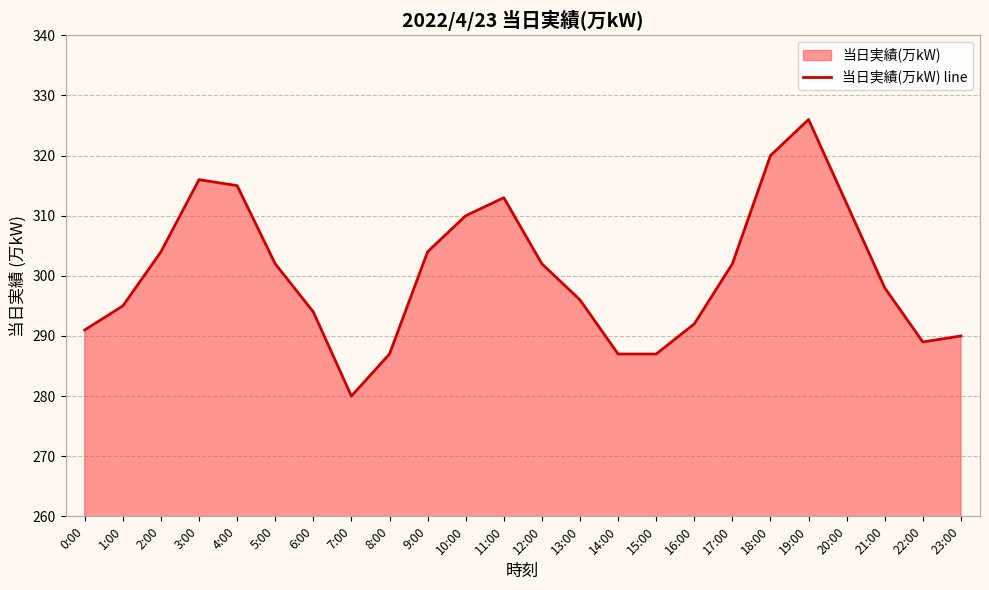

Does the chart have visible grid lines?

Yes